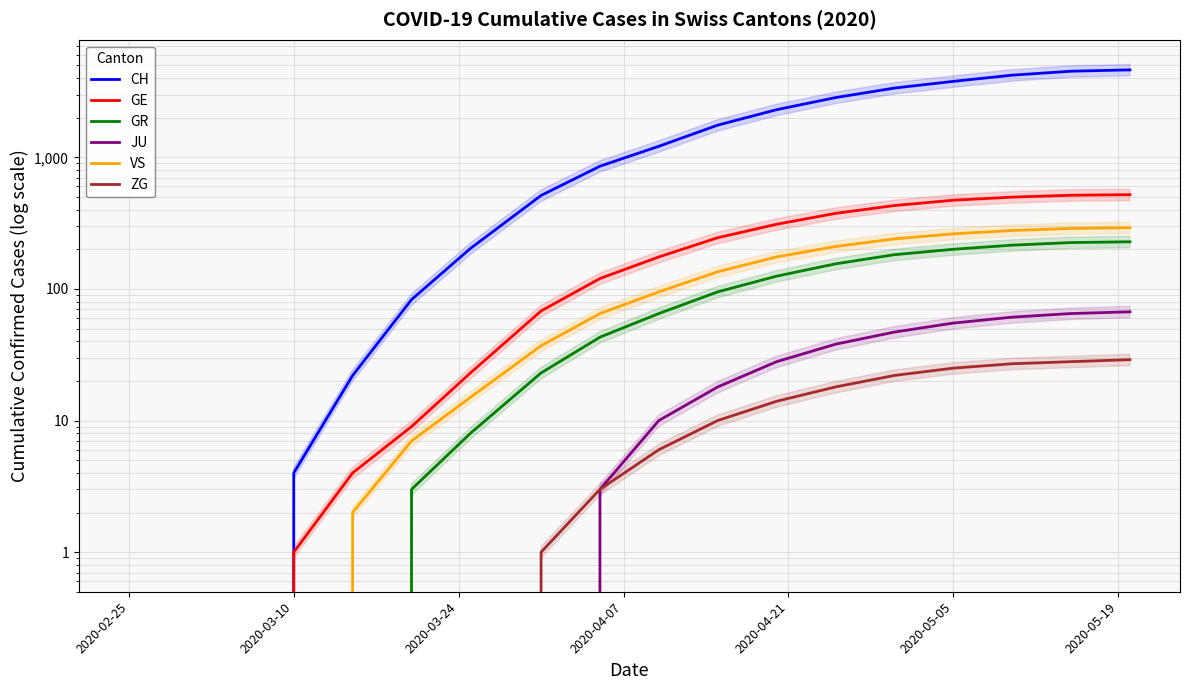

Is this an area chart (filled region under the line)?

No